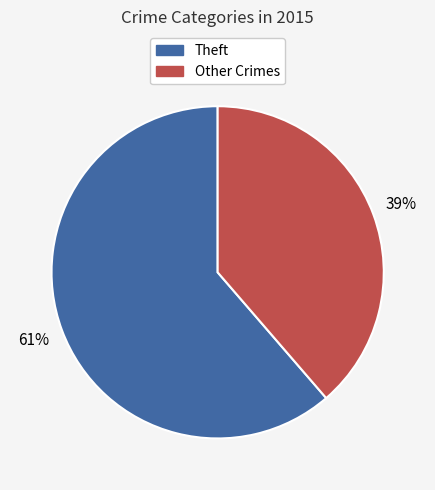

Approximately how many times larger is the value at Theft compared to Other Crimes?

1.6